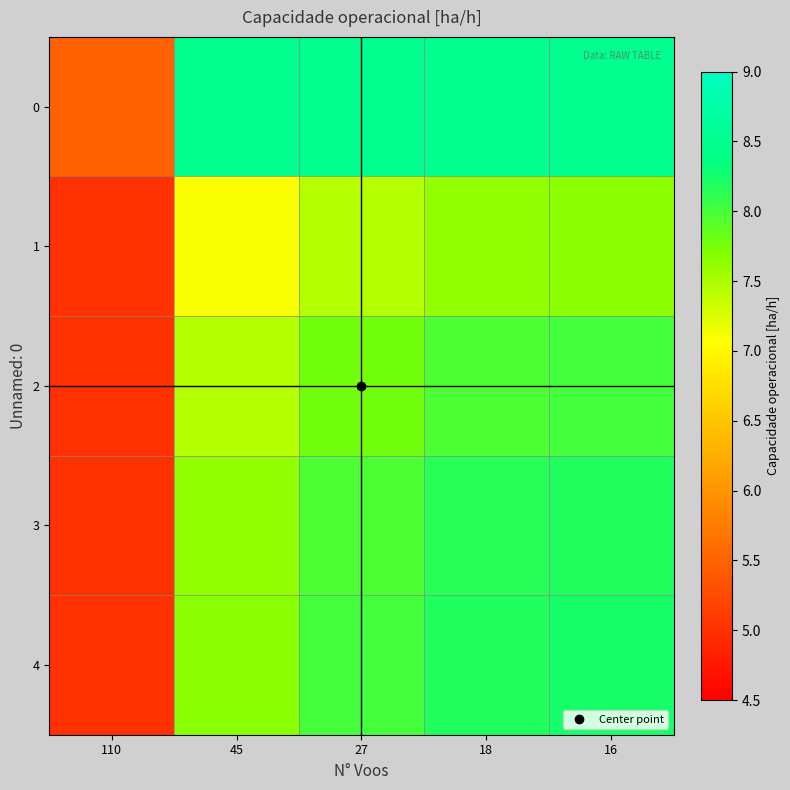

What is the smallest value displayed?

5.0